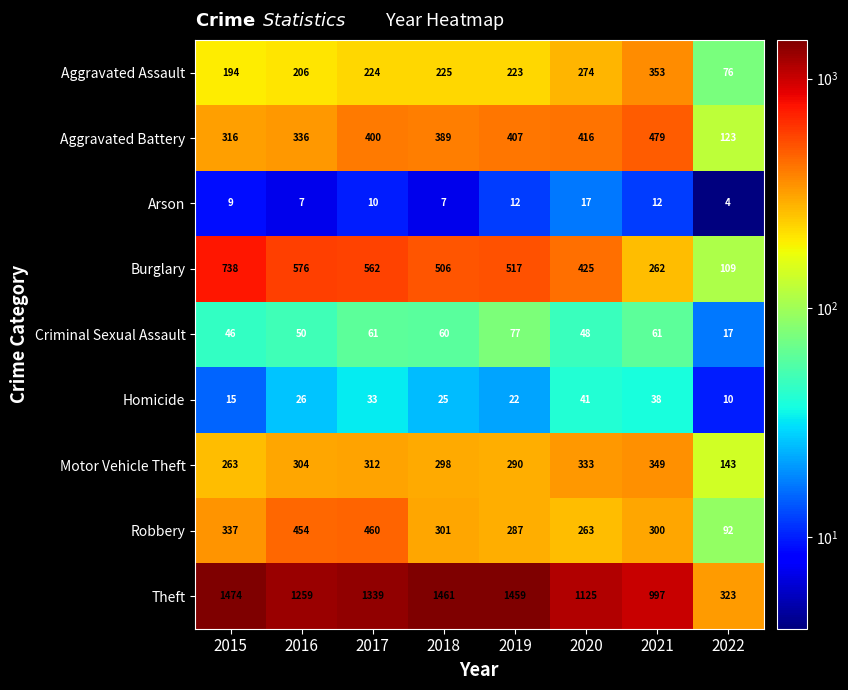

What is the total value across all series at 2019?

3294